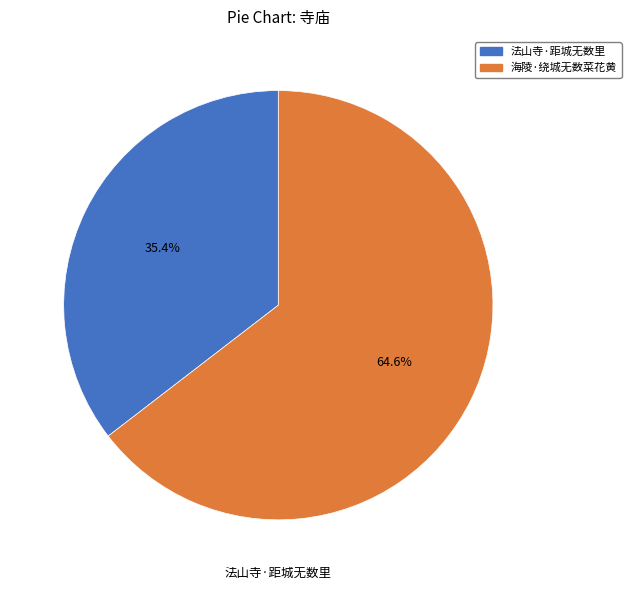

To the nearest percent, what is the average slice percentage?

50%